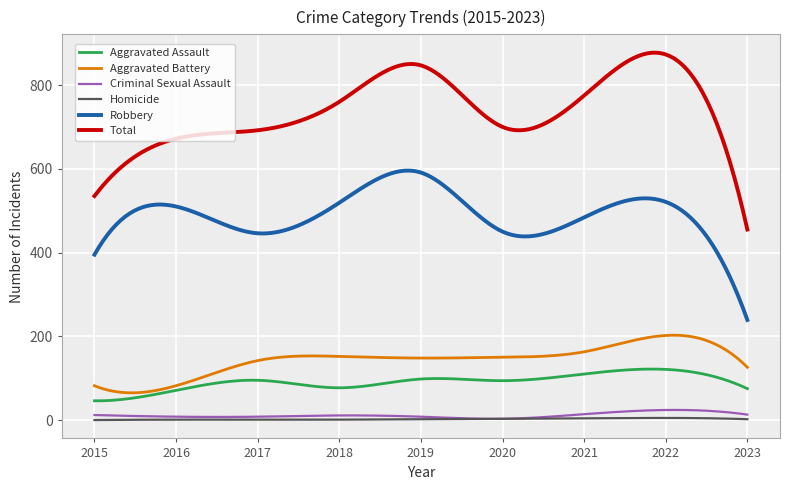

What is the highest value of the Aggravated Assault series?

121.7